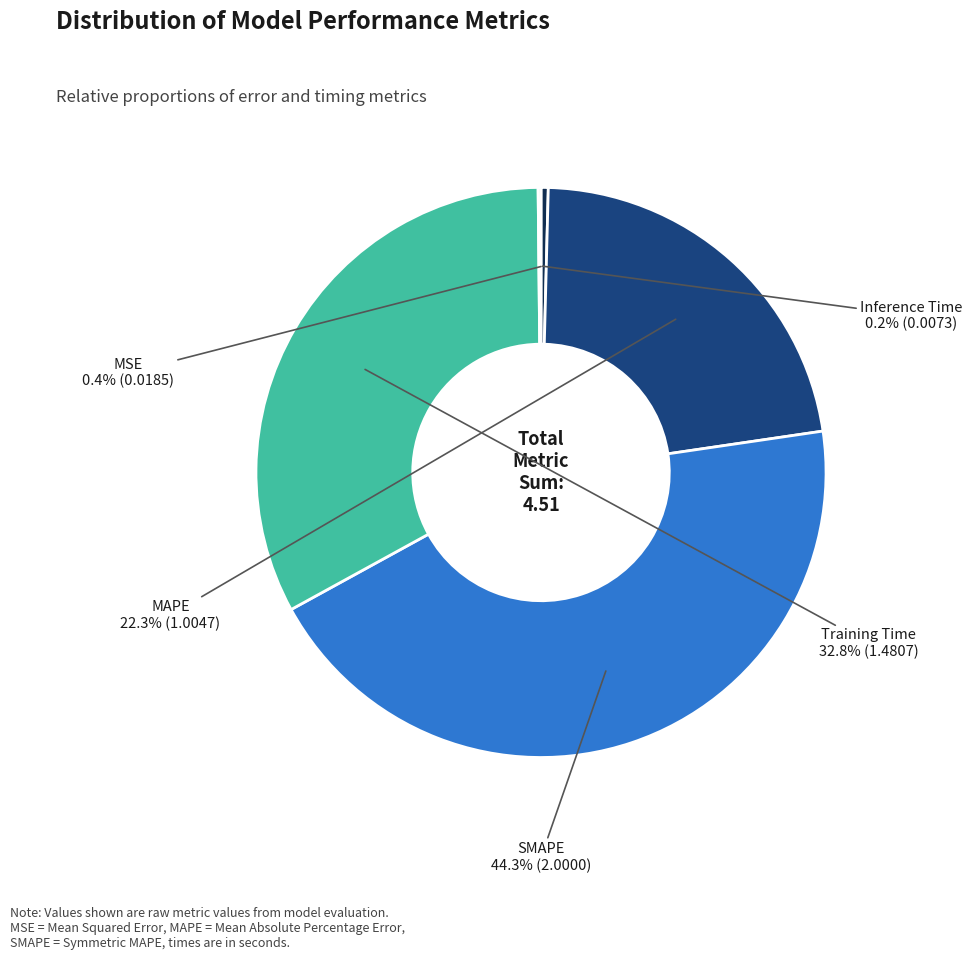

Is the sum of Training Time and MSE greater than half?

No